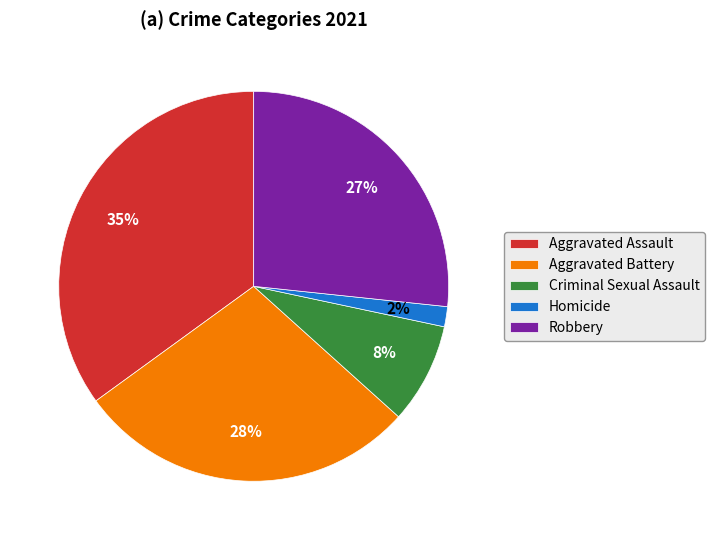

What percentage is the Aggravated Battery slice, to the nearest percent?

28%